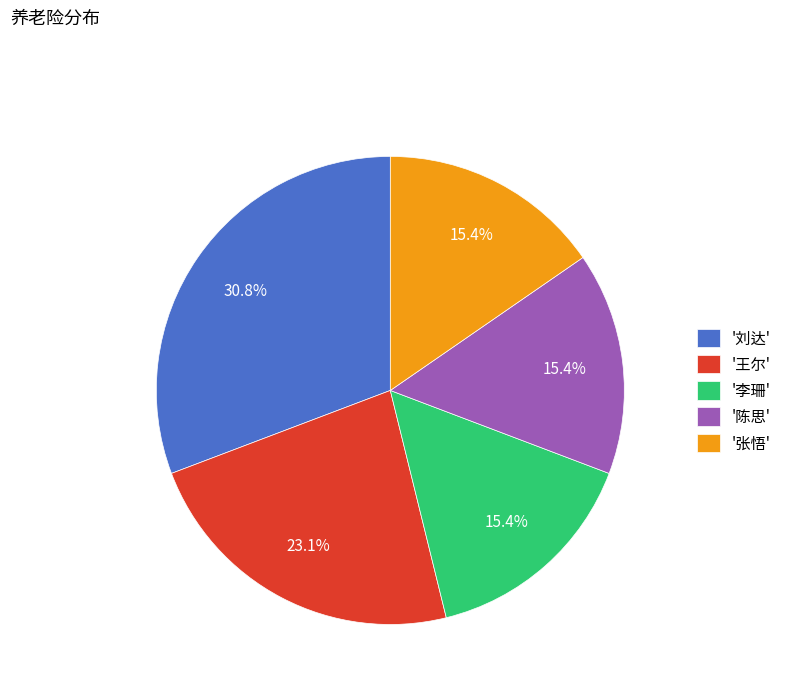

To the nearest percent, what is the average slice percentage?

20%